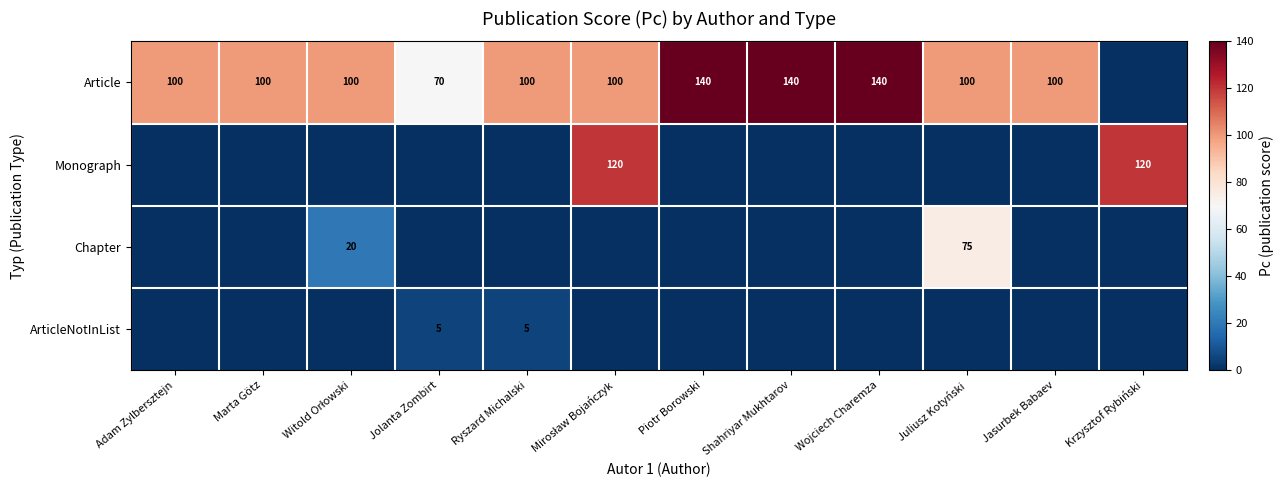

Is it true that ArticleNotInList equals 5 at Ryszard Michalski?

True